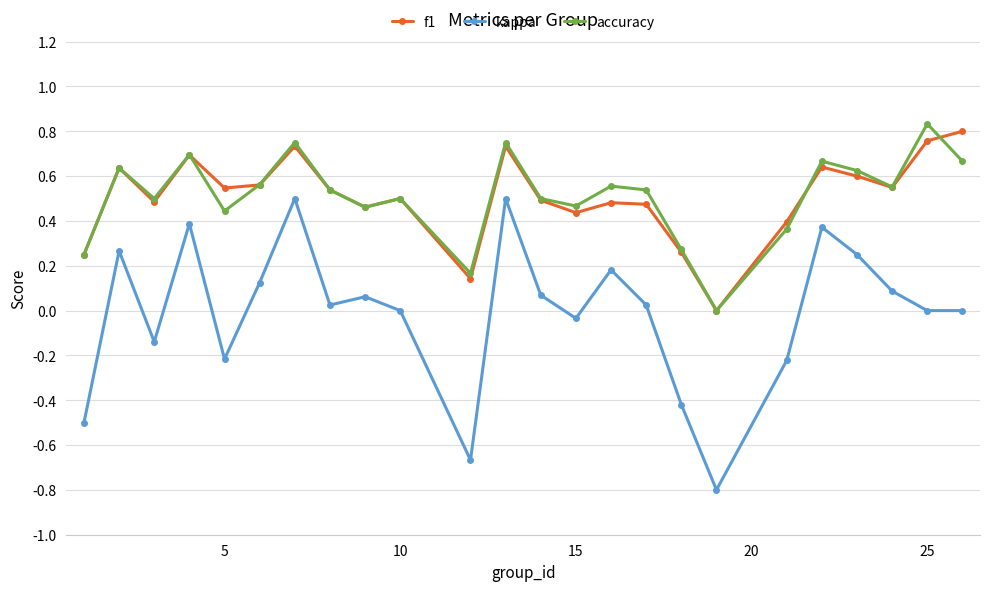

True or false: kappa and accuracy cross at least once.

False